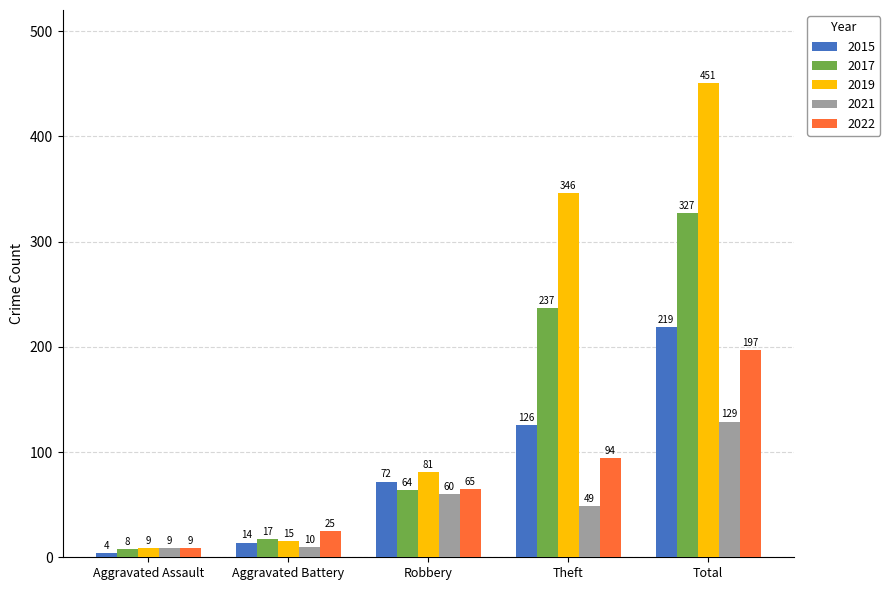

The 2017 series shows 79 at Theft. True or false?

False